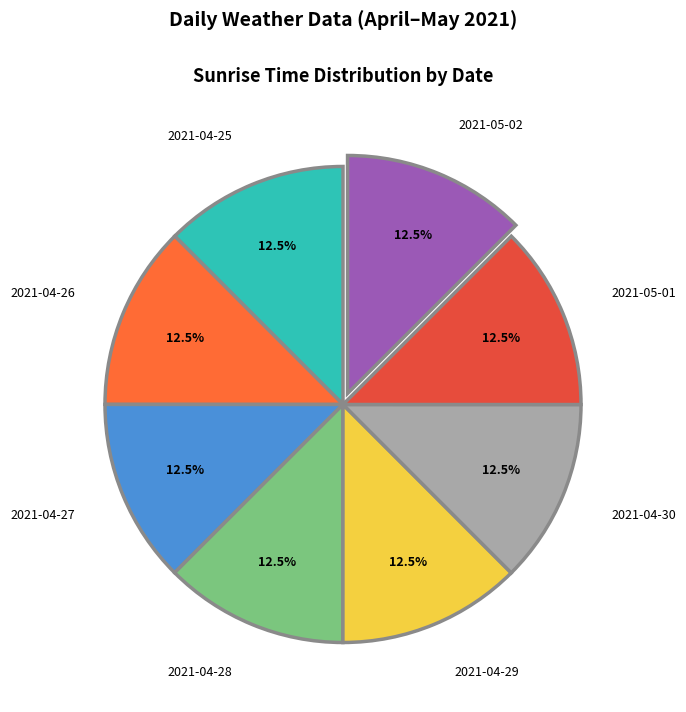

How many slices are in this pie chart?

8